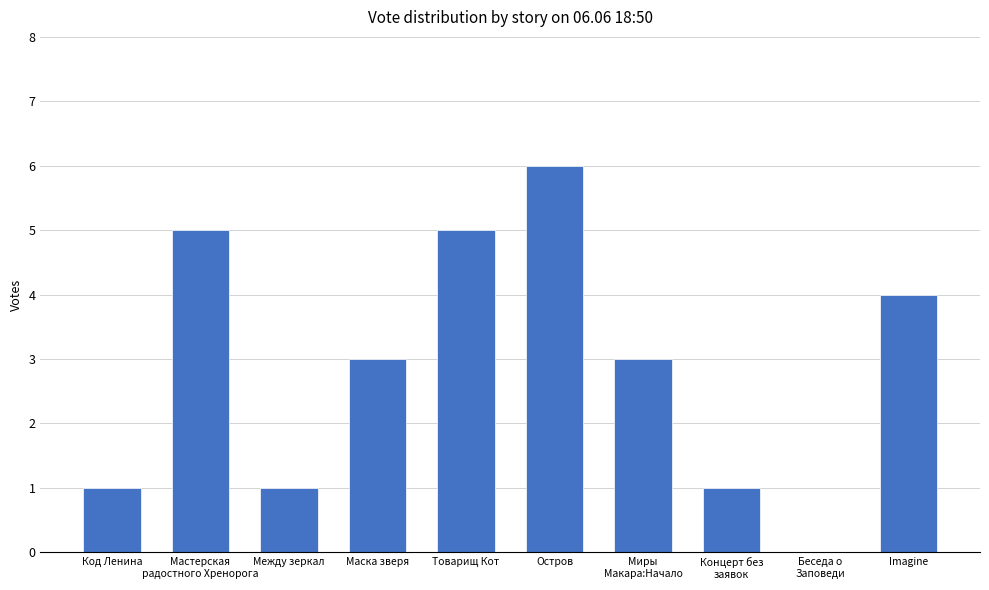

True or false: the data shows 3 at Маска зверя.

True